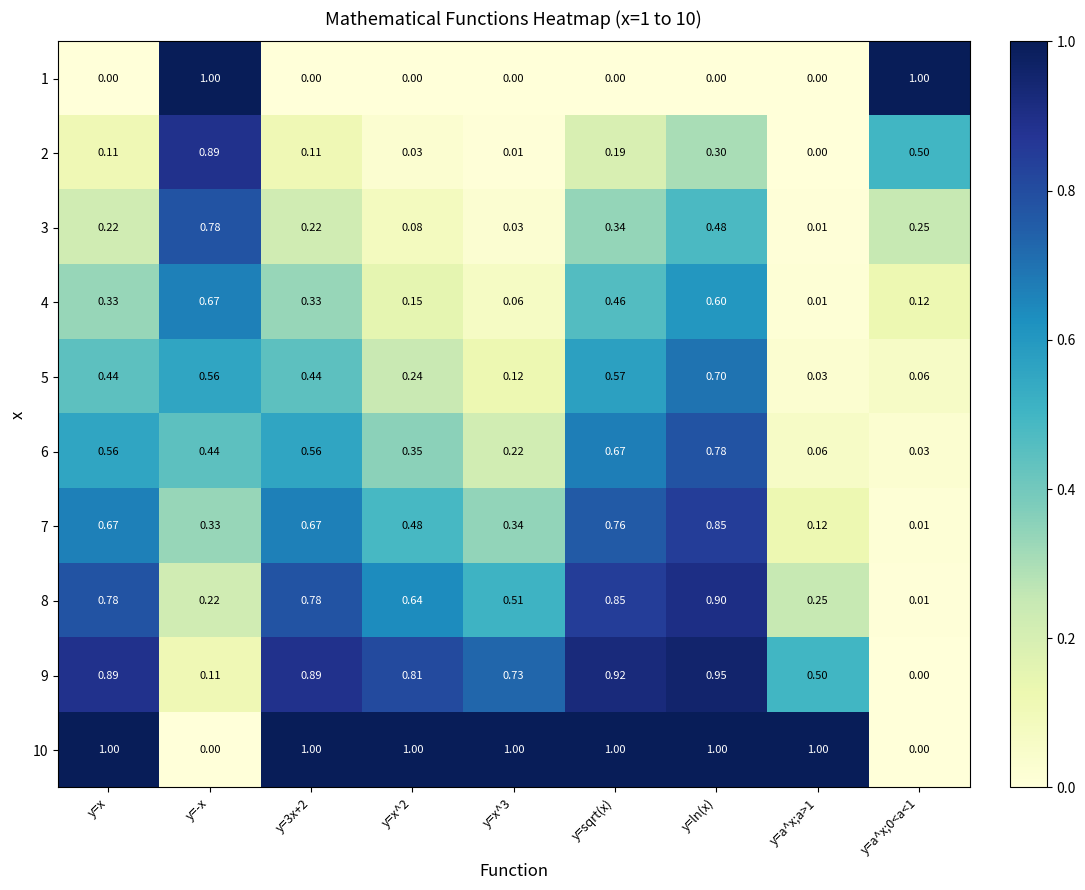

Is the value of 3 at y=sqrt(x) greater than the value of 7 at y=x?

No